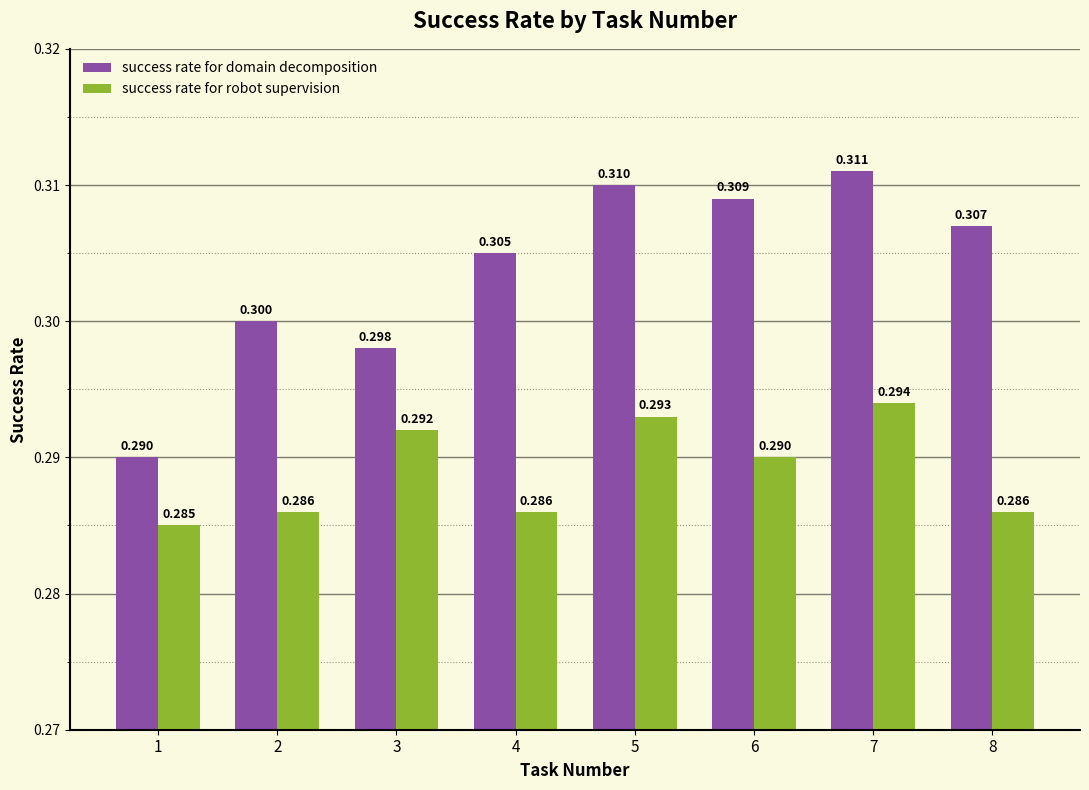

Rank the series at 1 from highest to lowest value.

success rate for domain decomposition, success rate for robot supervision